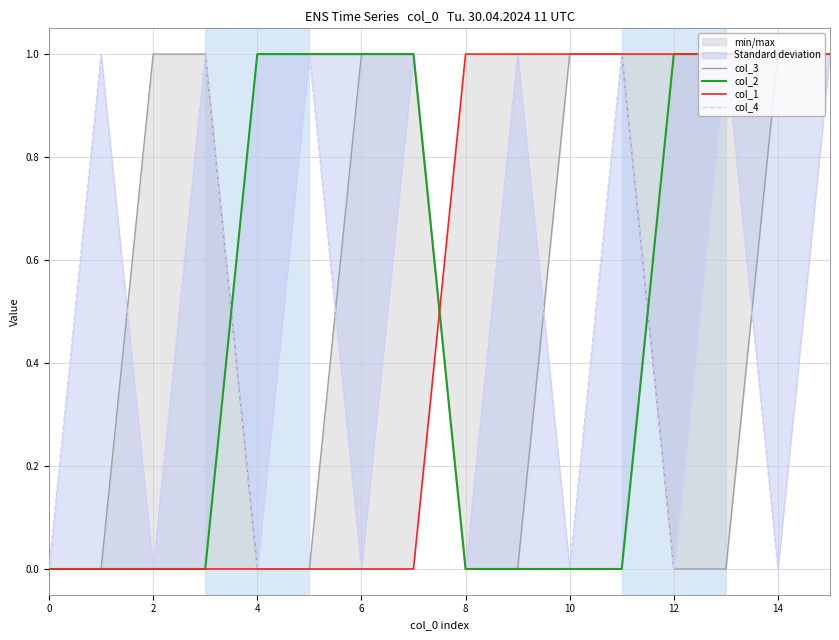

Count the number of data series in this chart.

4